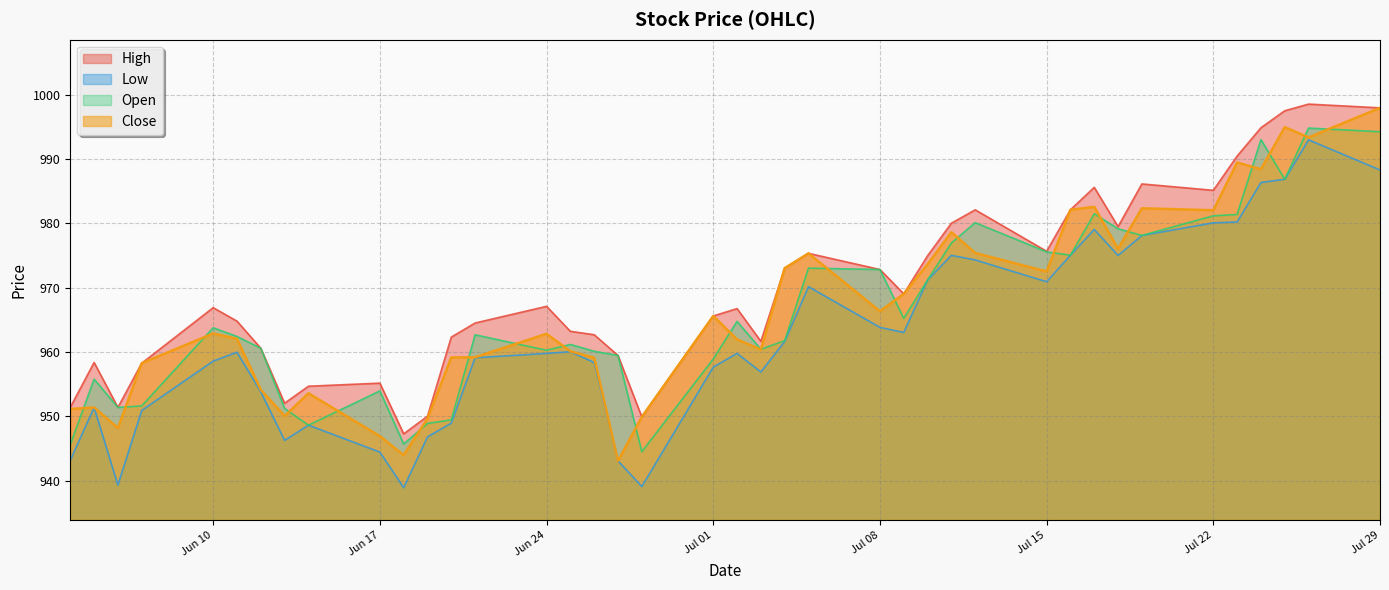

What is the minimum value for High?

947.3